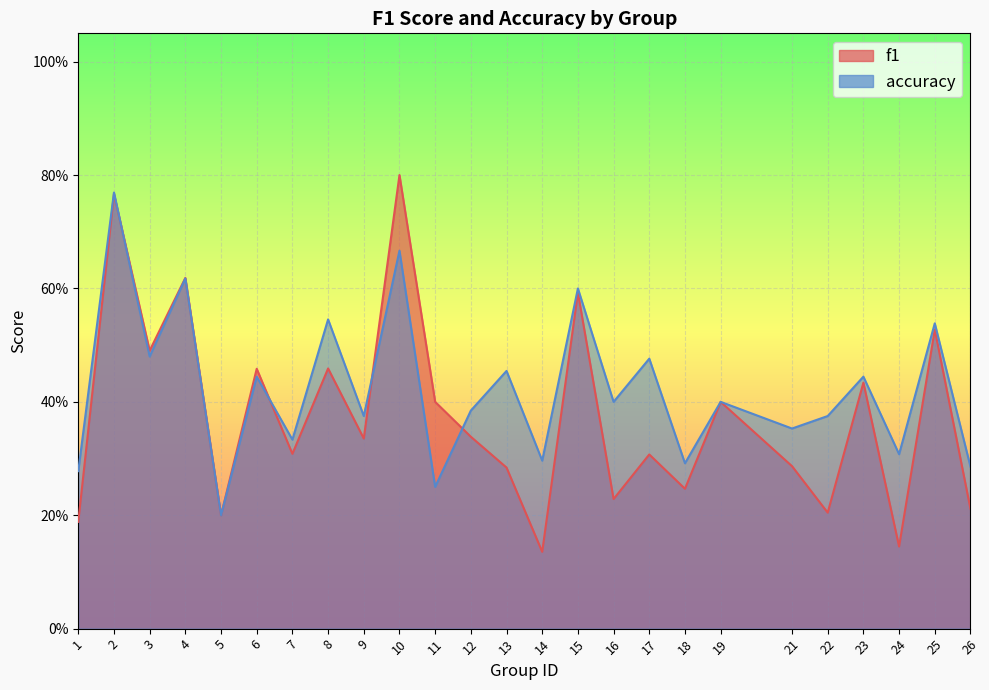

What is the greatest value displayed?

0.8